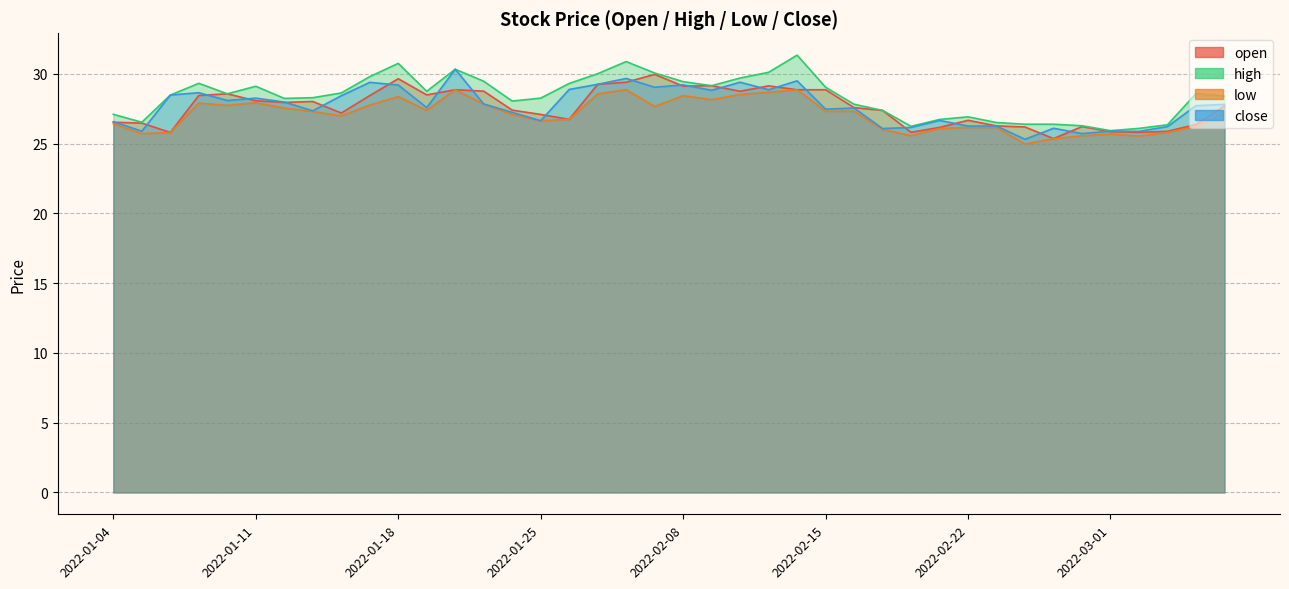

Which series has the largest total across all categories?

high